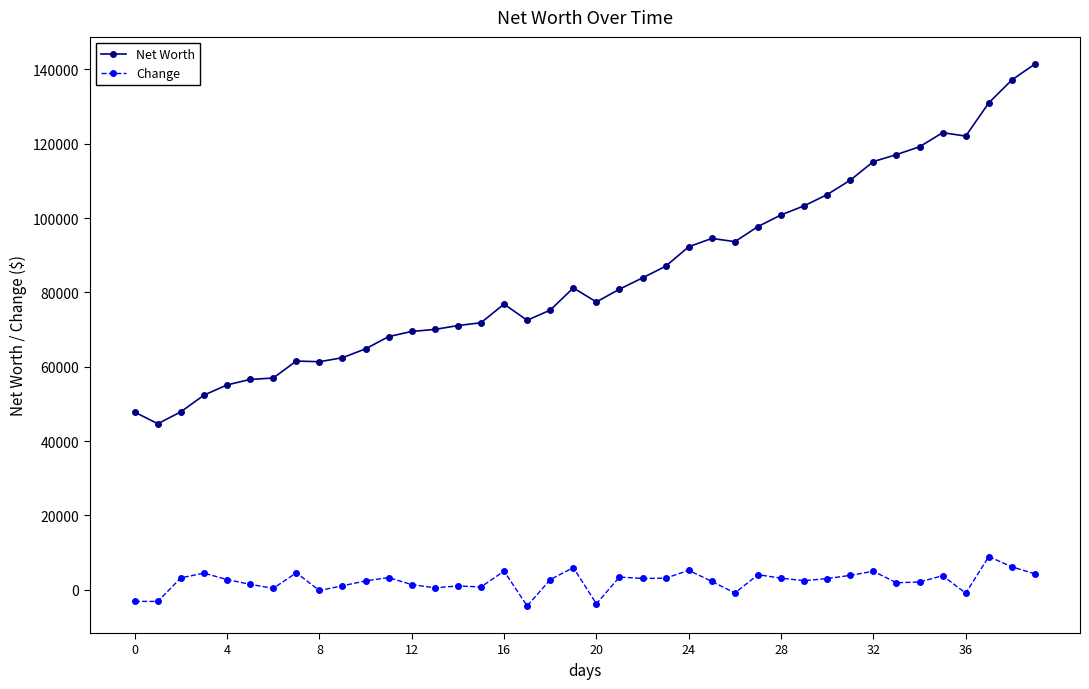

True or false: Net Worth has more than 1 points higher than both neighbors.

True